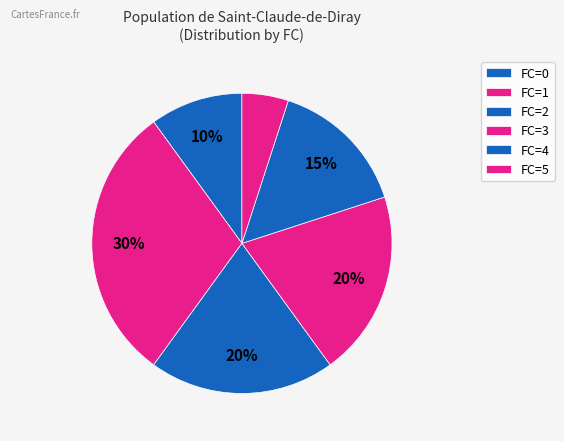

How many slices are in this pie chart?

6